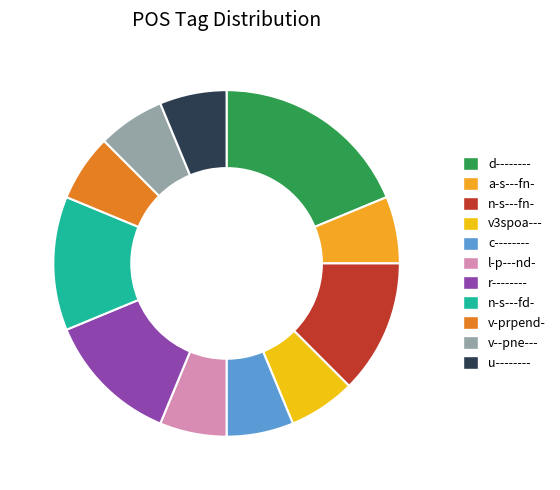

To the nearest percent, what portion does v3spoa--- represent?

6%